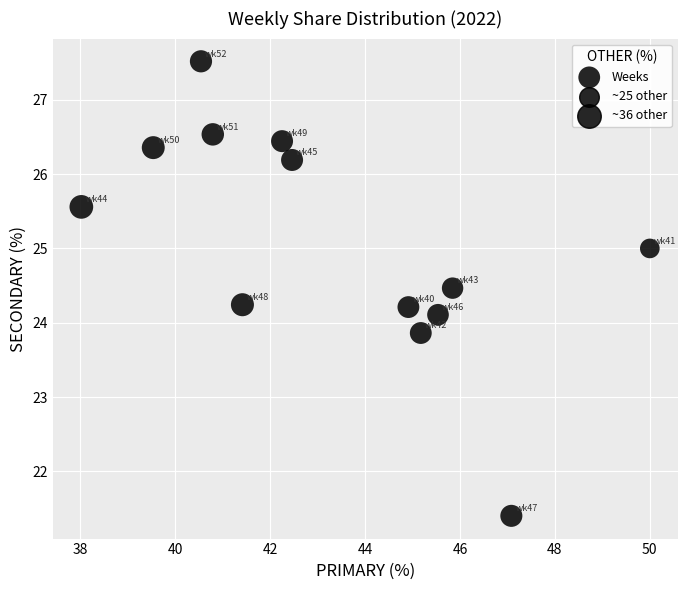

What is the range of Y values (max minus min)?

6.1